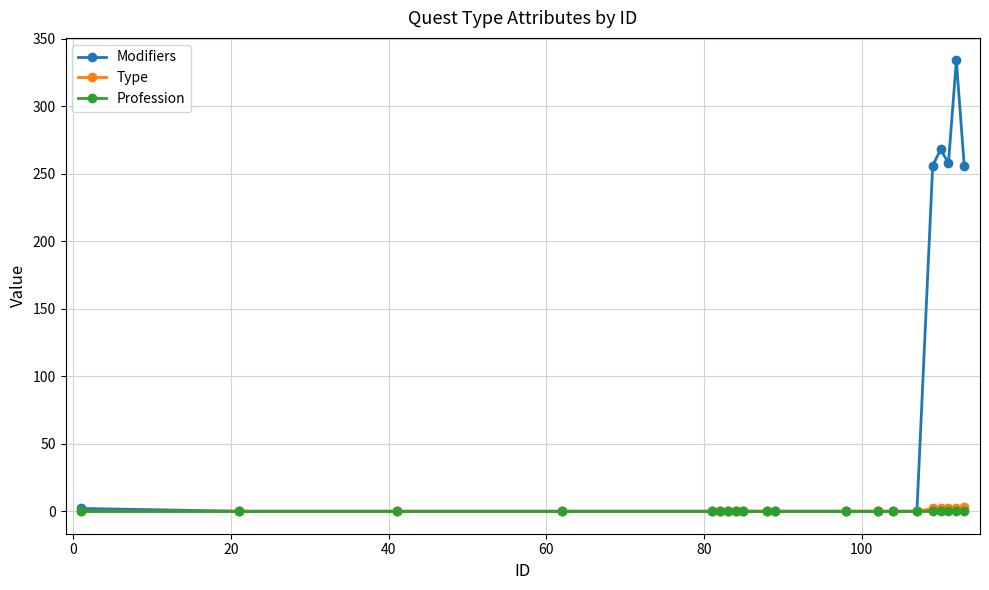

What is the maximum value for Modifiers?

334